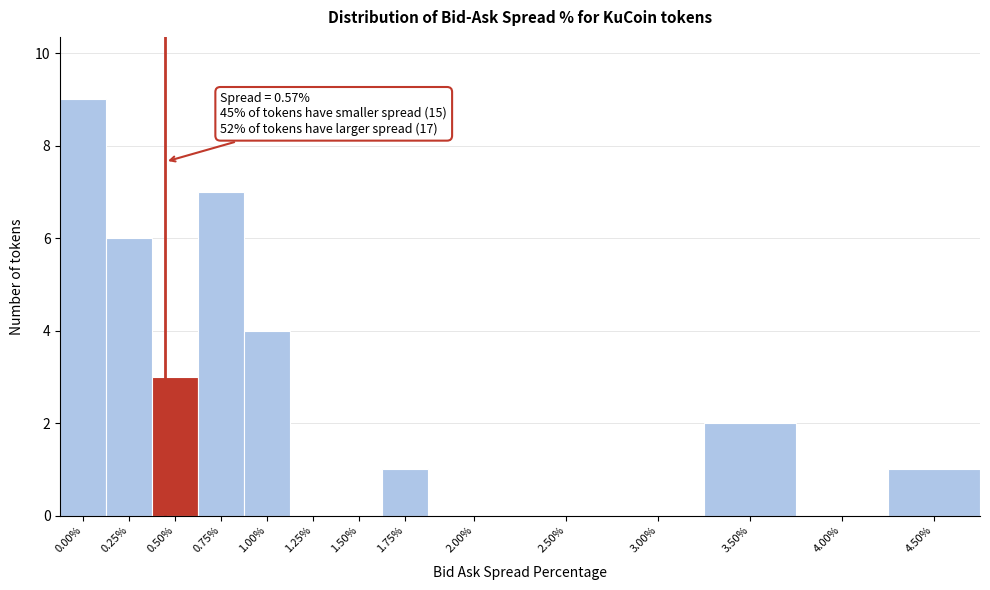

Reading right to left, list all the values displayed in this chart.

4.50%=1	4.00%=0	3.50%=2	3.00%=0	2.50%=0	2.00%=0	1.75%=1	1.50%=0	1.25%=0	1.00%=4	0.75%=7	0.50%=3	0.25%=6	0.00%=9